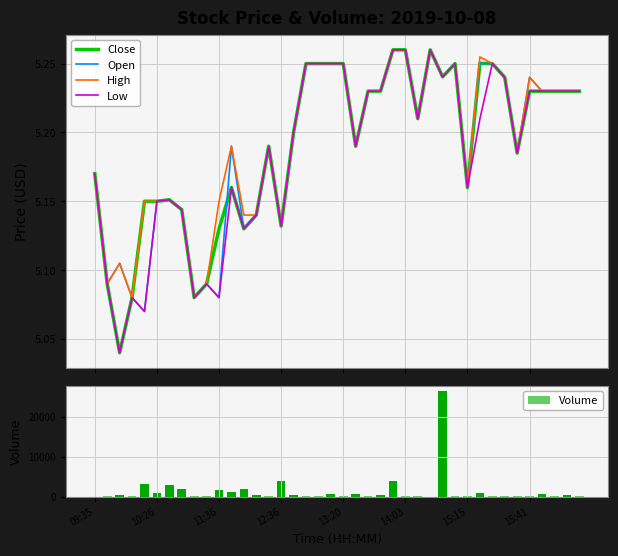

What is the sum of all Volume values?

55553